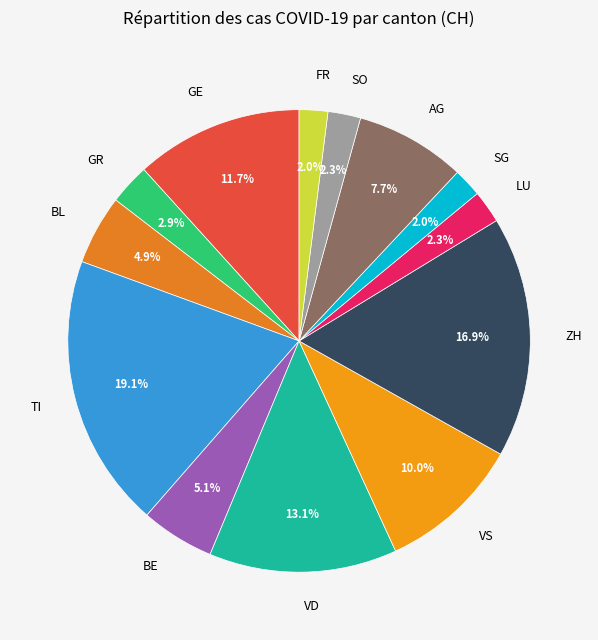

Which has a higher value, GR or VD?

VD